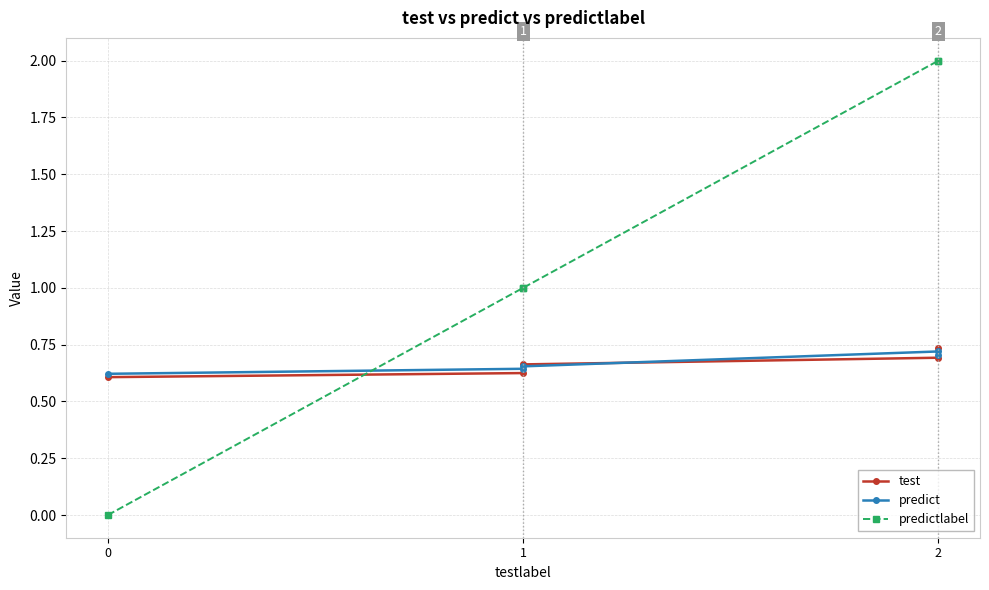

What is the value of the predictlabel point at the 2nd from the left?

1.0